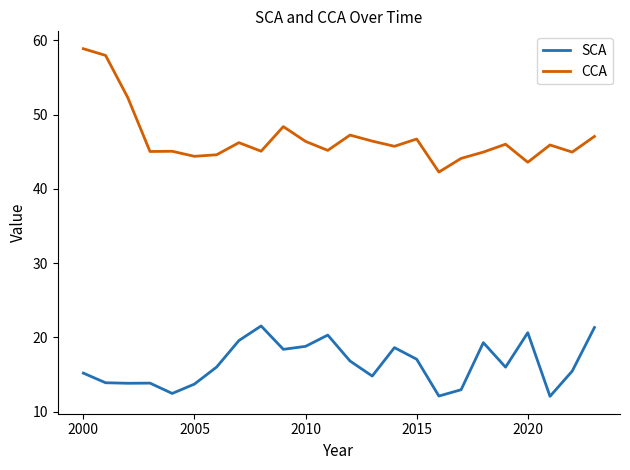

What are all the series names shown in the legend?

SCA, CCA